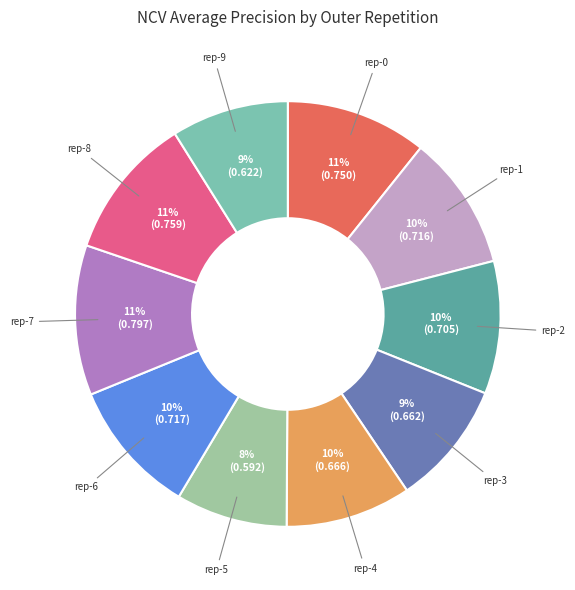

Is there any slice that represents more than half of the pie?

No